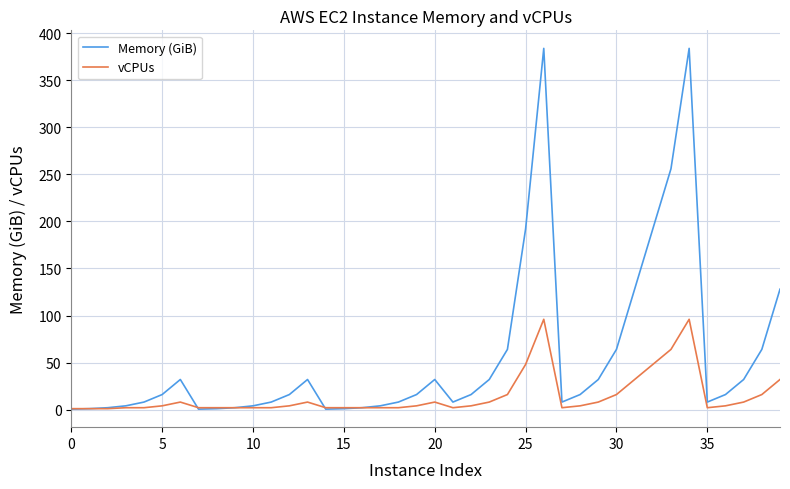

What is the smallest value displayed?

0.5